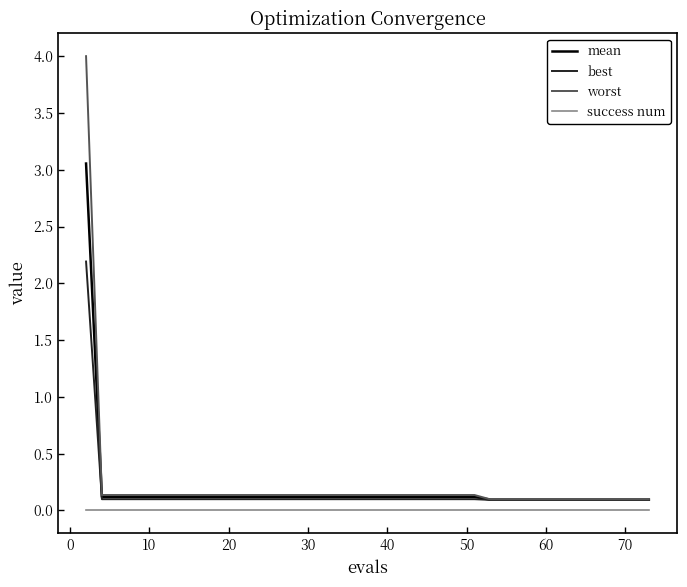

What is the maximum value shown in the chart?

4.0